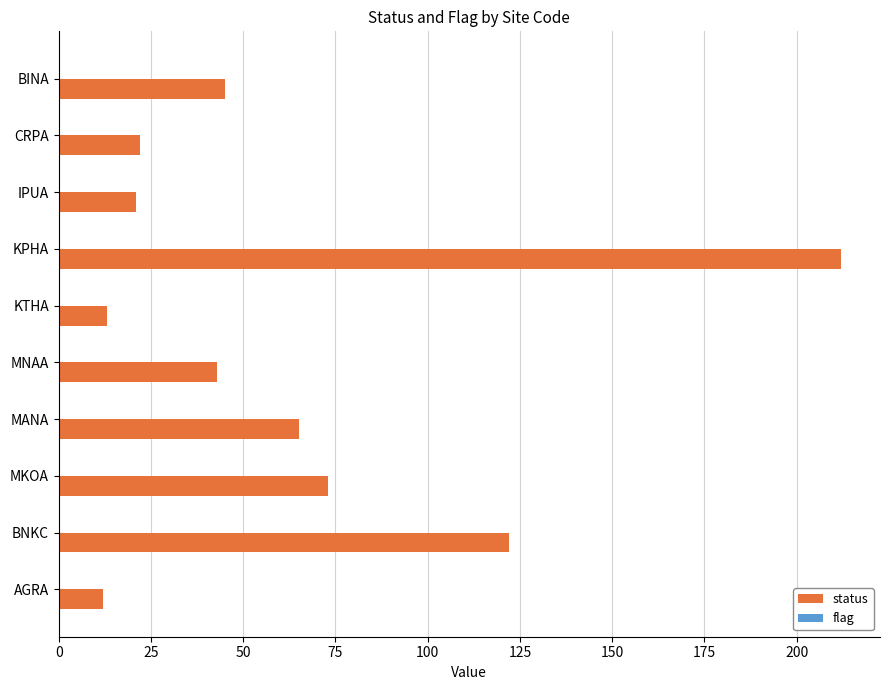

At which label is the value closest to 112?

BNKC